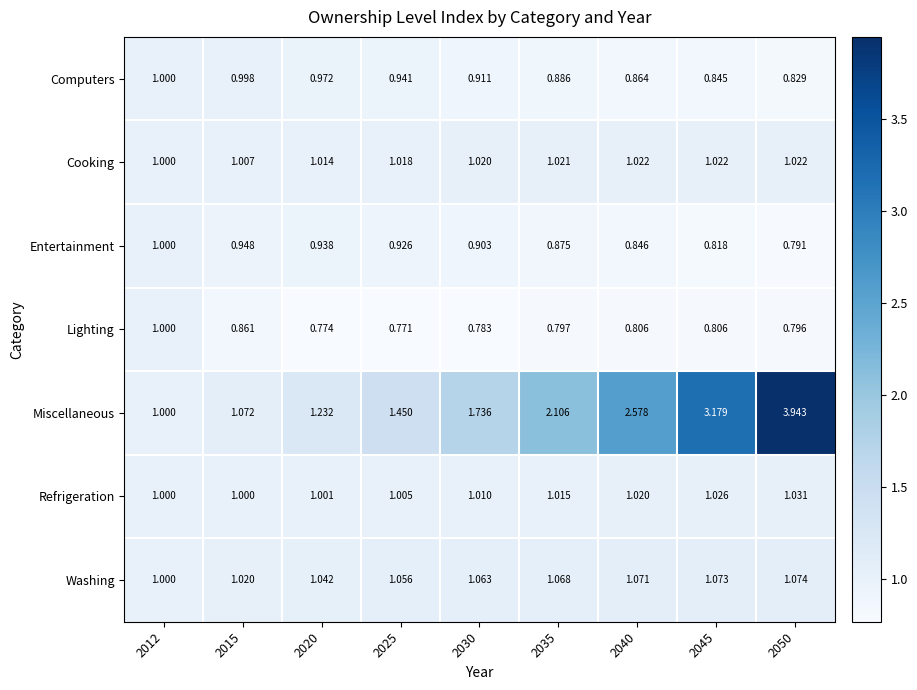

At 2020, list the series in order from smallest to largest.

Lighting, Entertainment, Computers, Refrigeration, Cooking, Washing, Miscellaneous